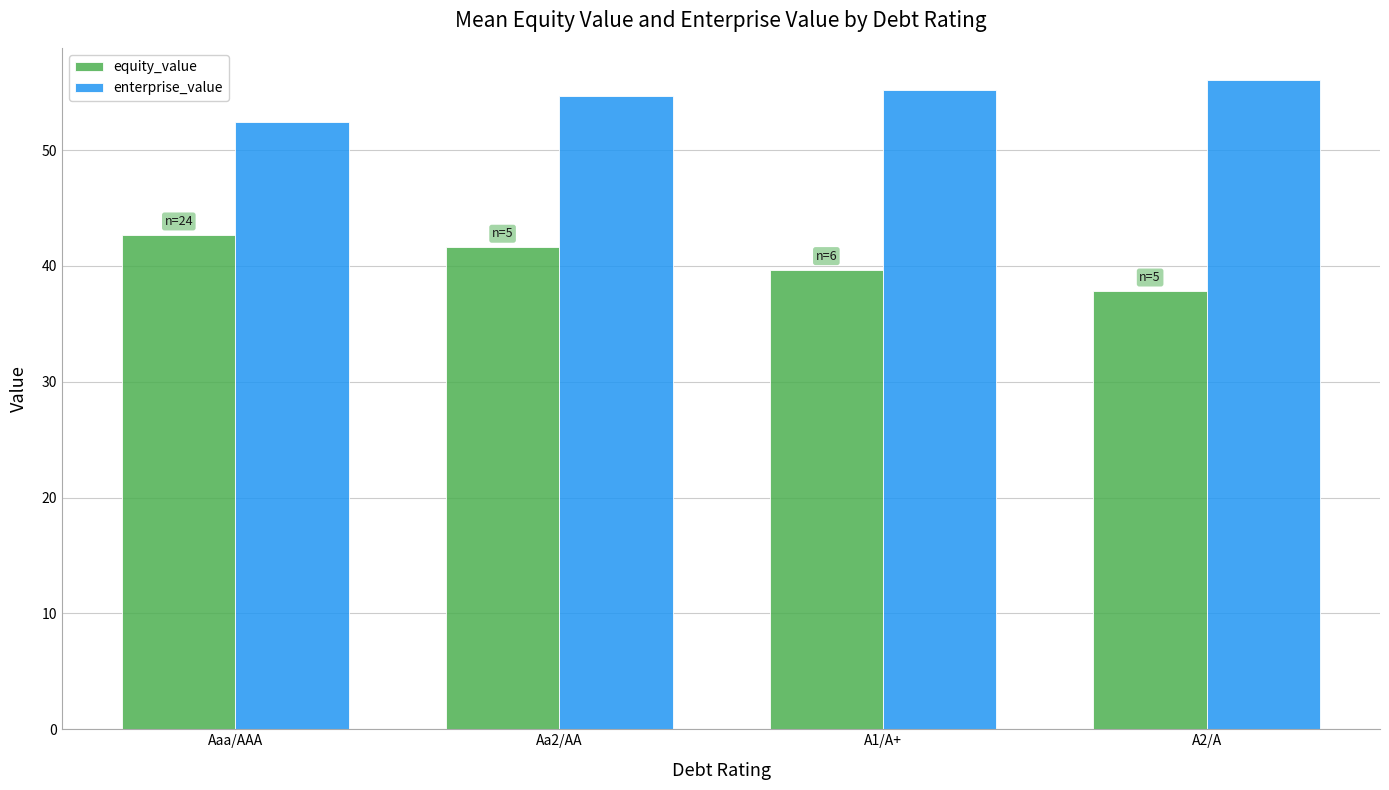

Is it true that equity_value equals 42.7 at Aaa/AAA?

True